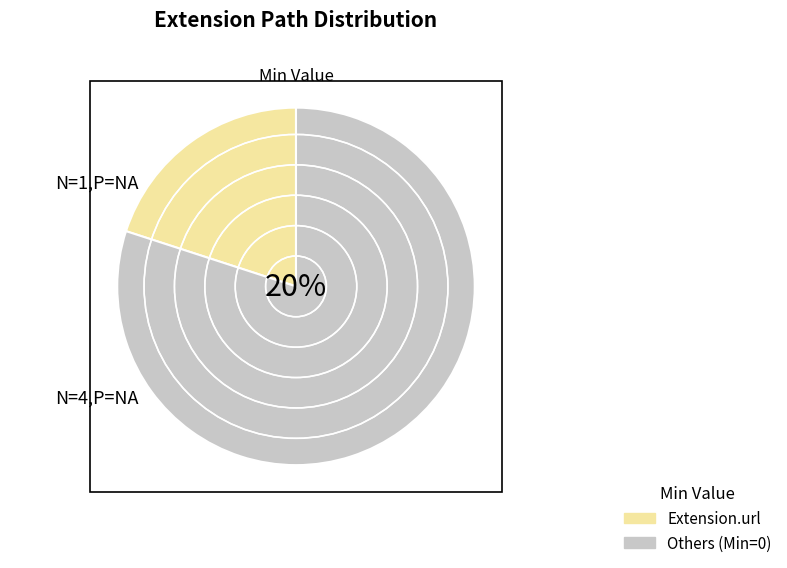

To the nearest percent, what is the average slice percentage?

20%